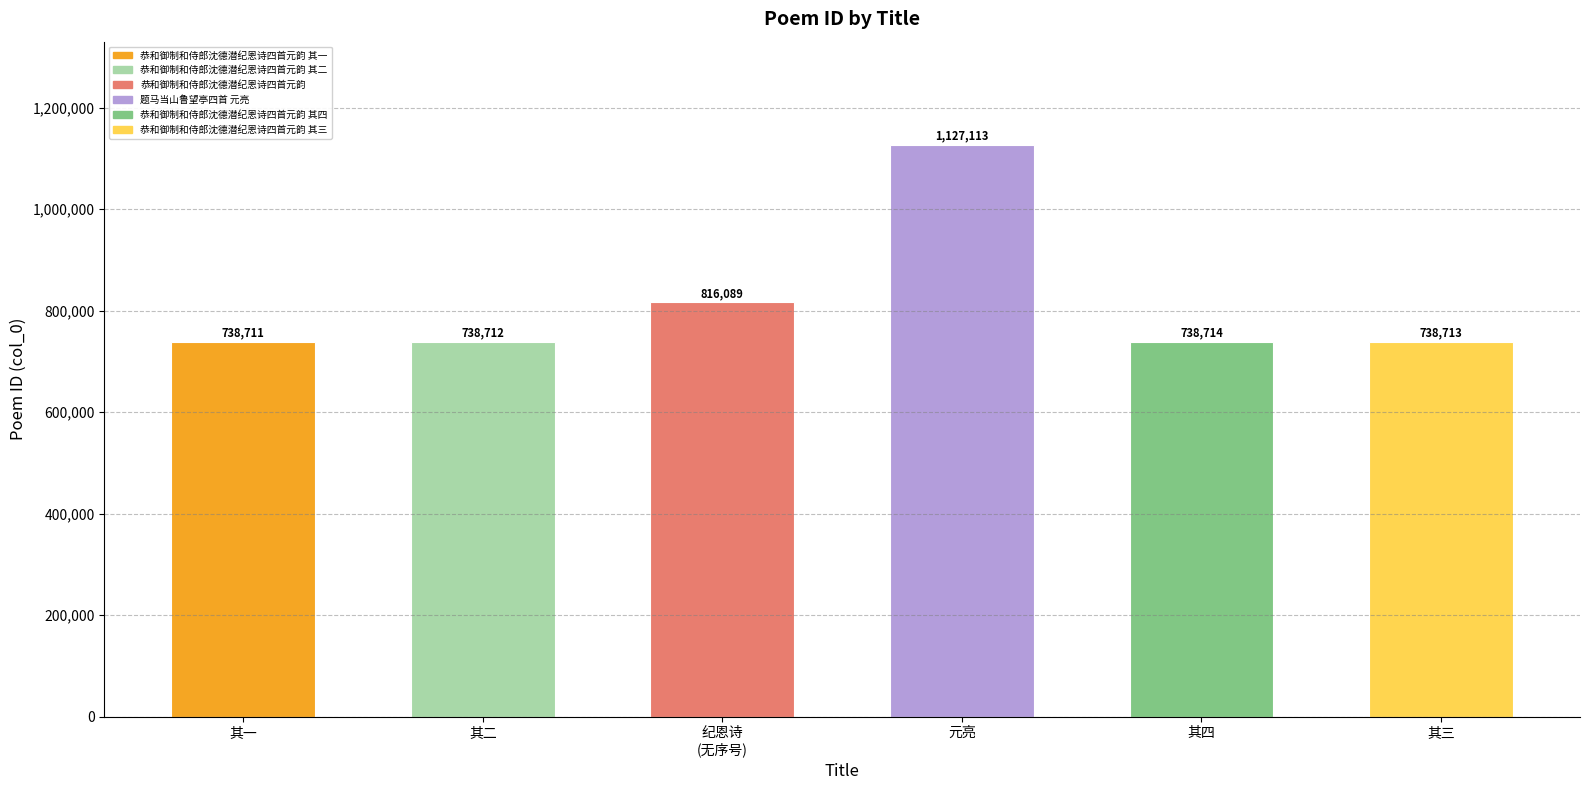

Between 元亮 and 其一, which is larger?

元亮